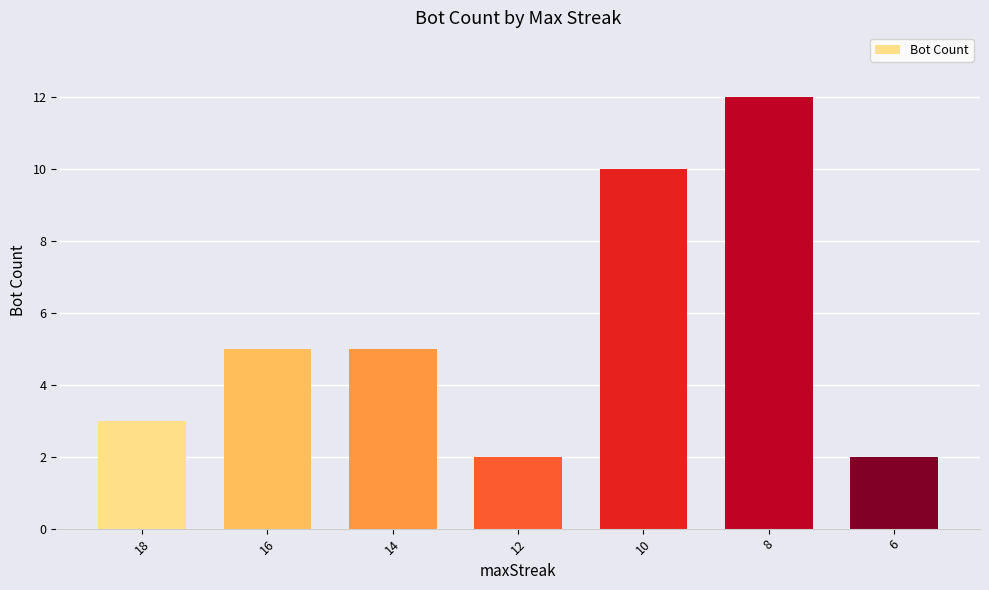

Are the bars grouped side by side (vs. stacked)?

No